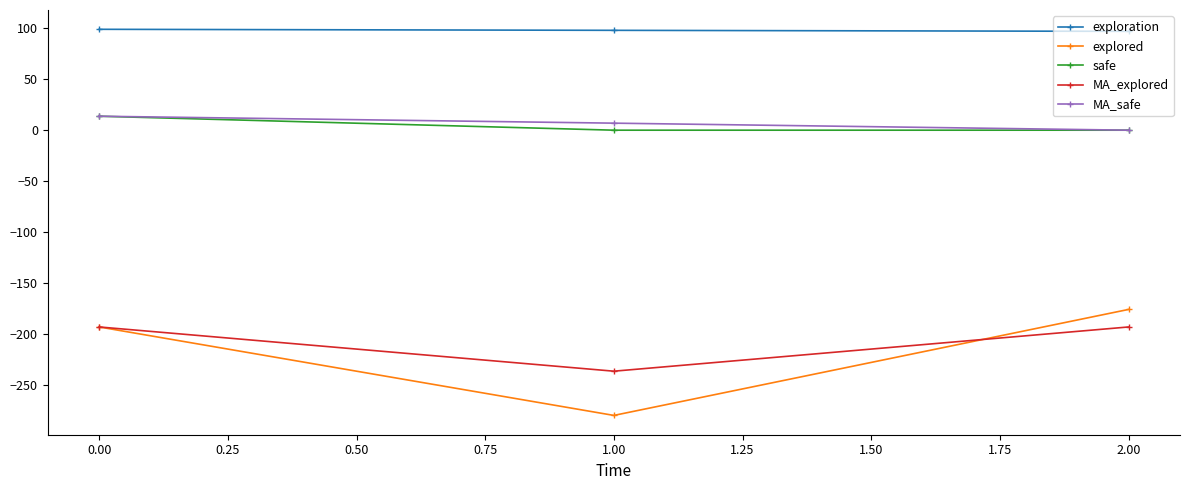

What is the sum of all exploration values?

294.0